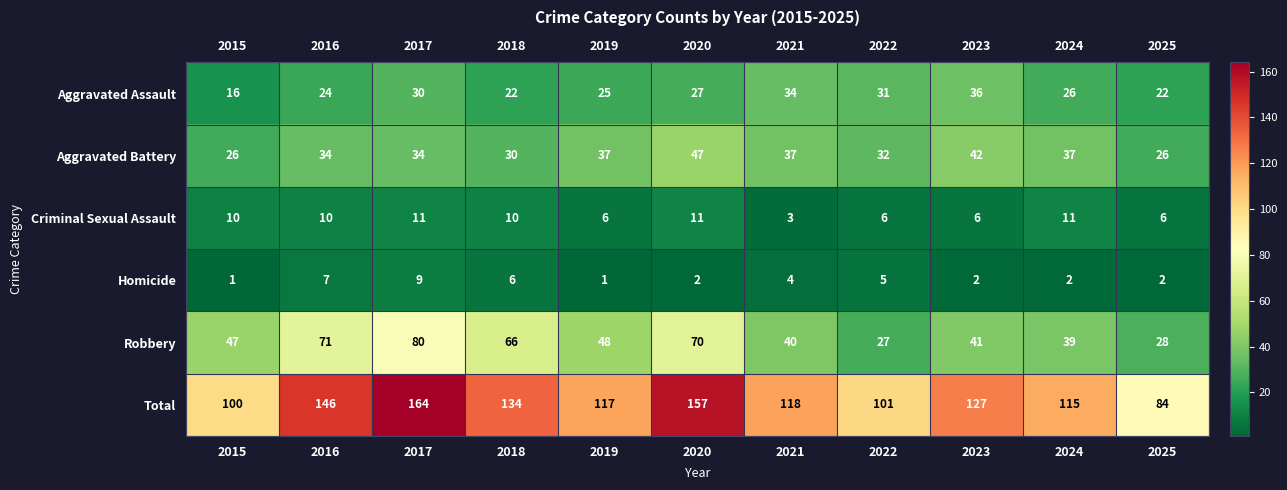

The value of Aggravated Battery at 2018 is 30. True or false?

True